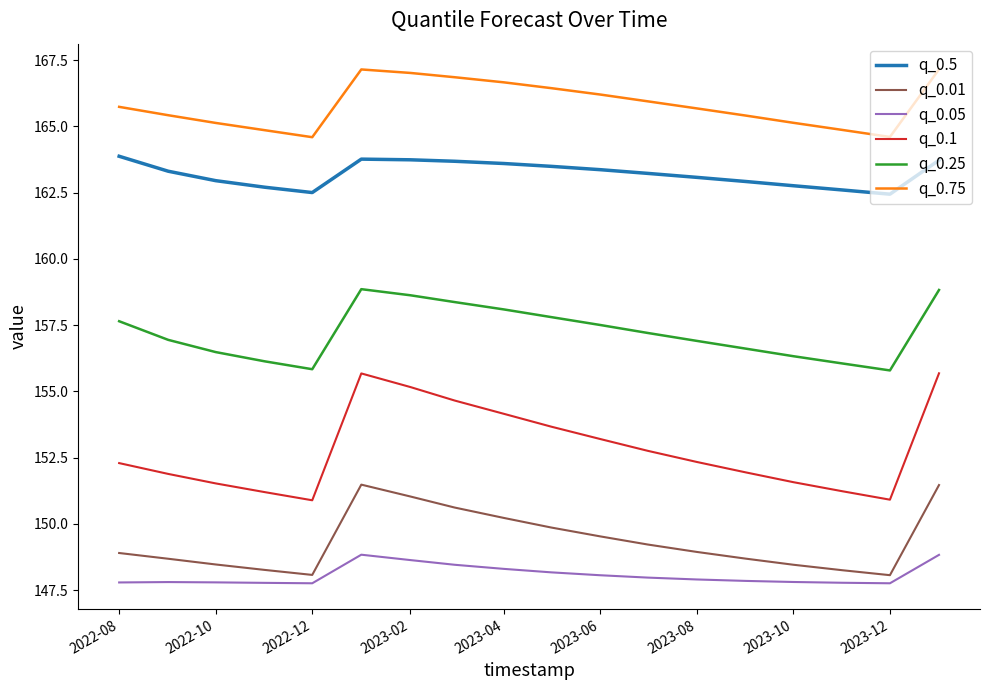

What is the minimum value shown in the chart?

147.8